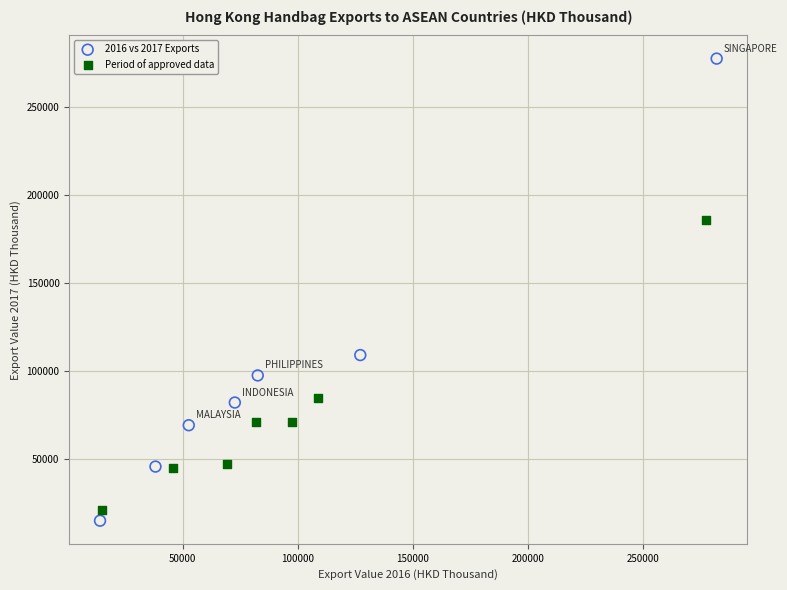

Which series contains the lowest Y value?

2016 vs 2017 Exports